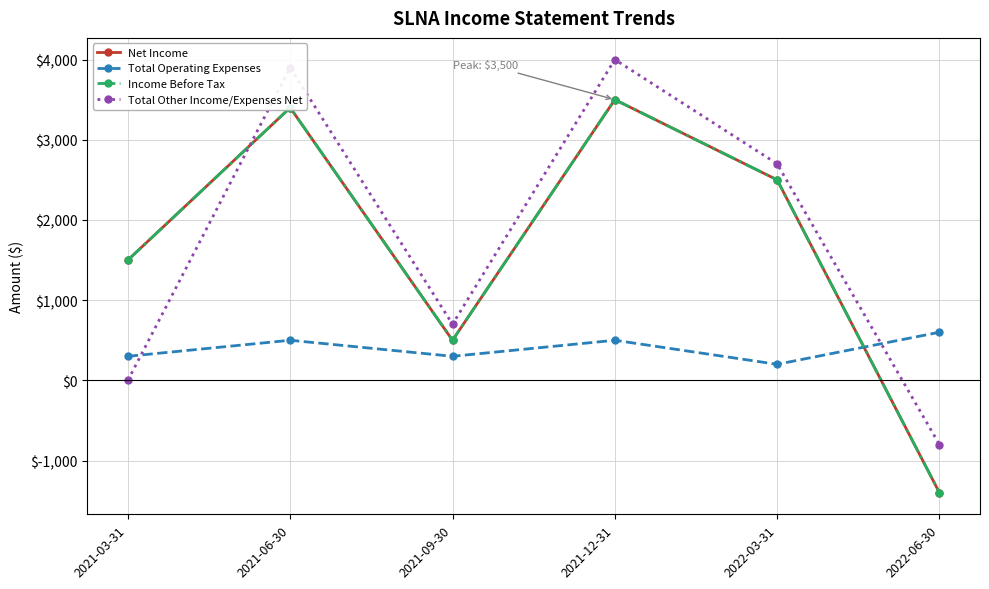

Which series has the largest total across all categories?

Total Other Income/Expenses Net